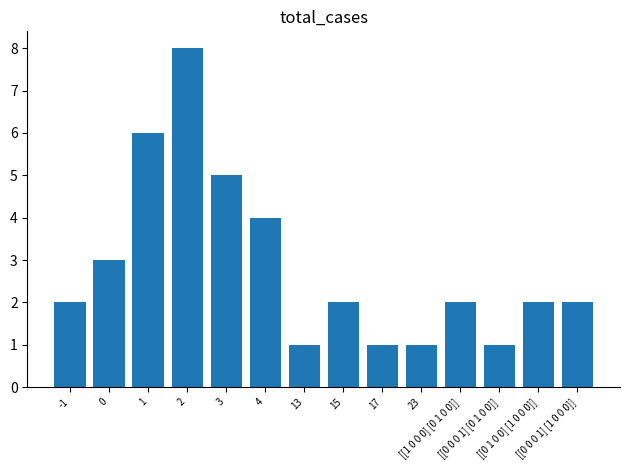

How many data points does each series have?

14